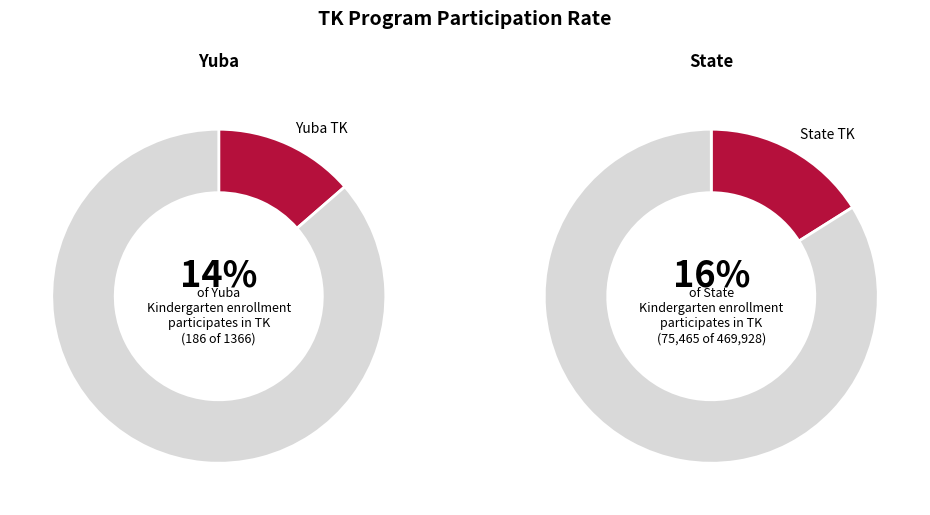

Rank the categories by TK Program Participation (Census Day) value from highest to lowest.

State, Yuba